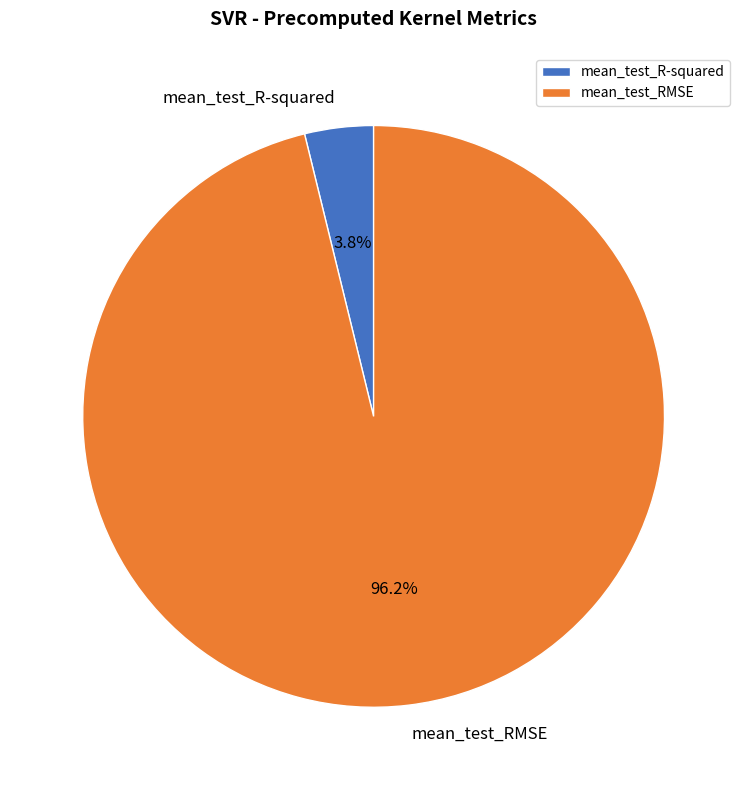

What percentage do mean_test_R-squared and mean_test_RMSE together represent?

100.0%